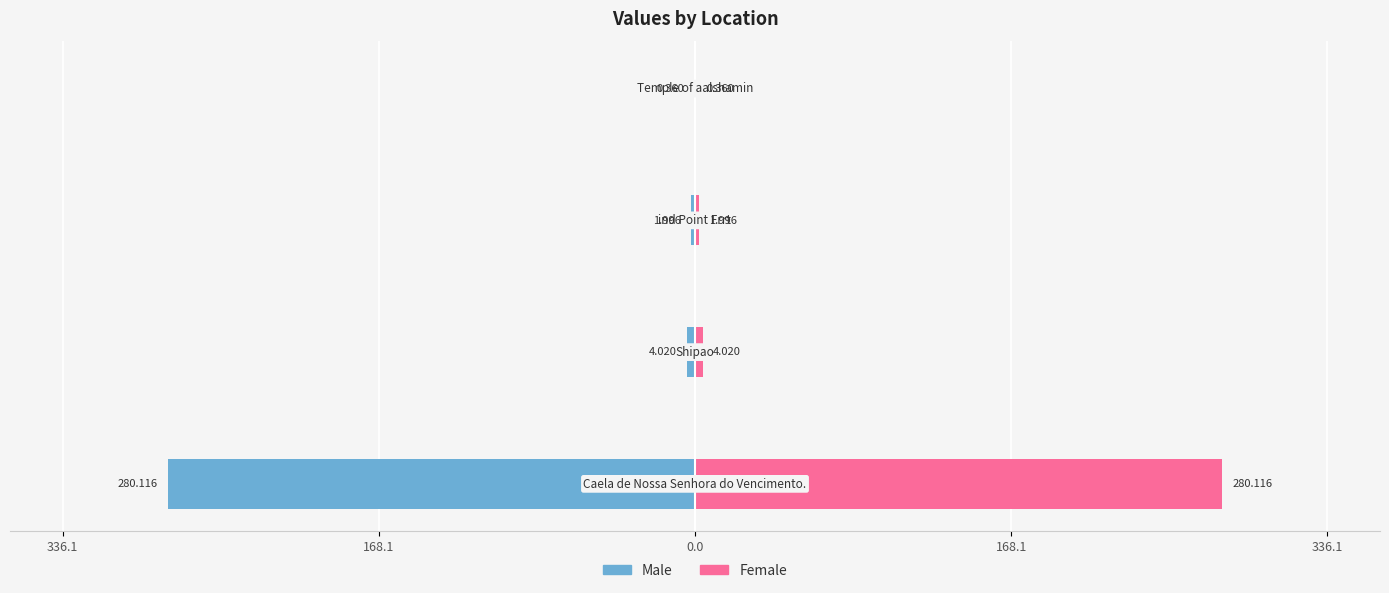

Which series has the largest total across all categories?

Female